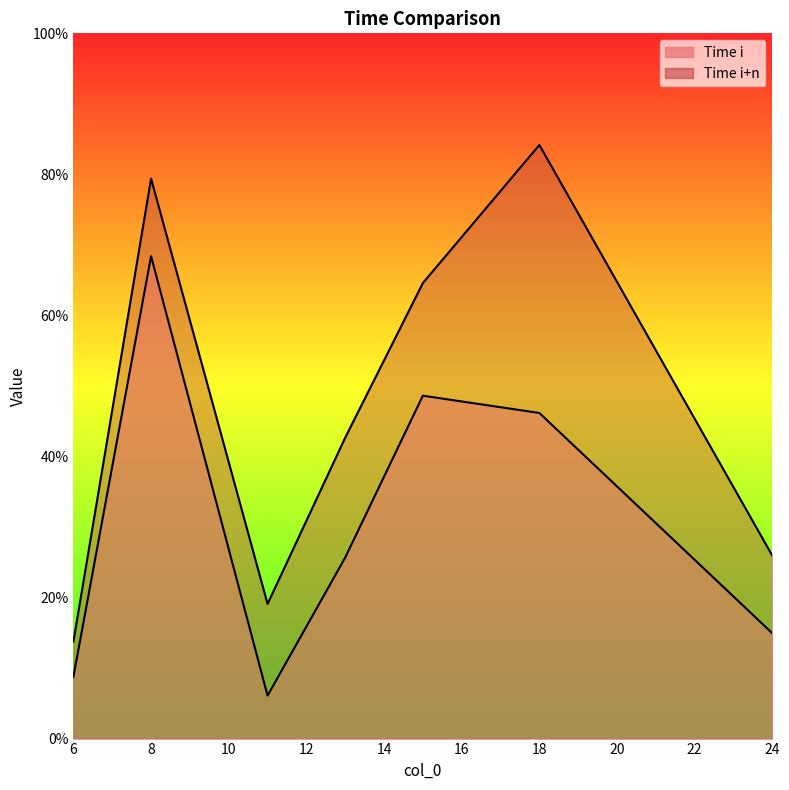

The value of Time i at 24 is 24.4. True or false?

False